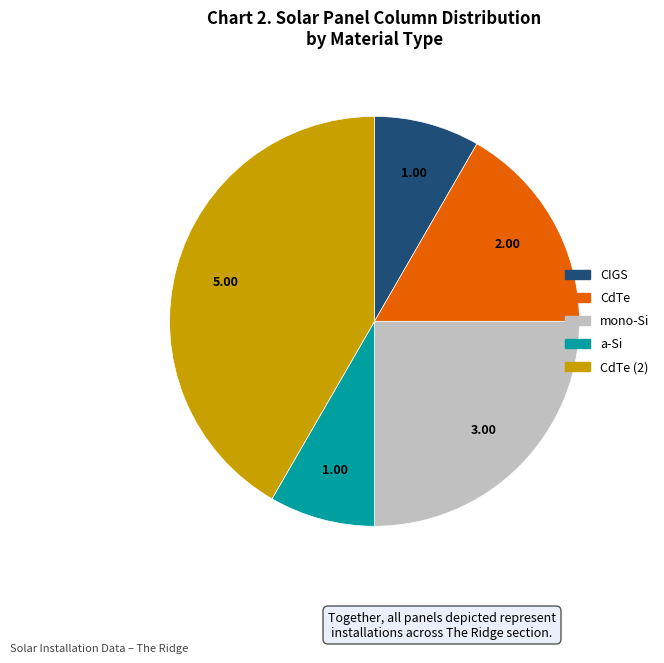

Is there any slice that represents more than half of the pie?

No